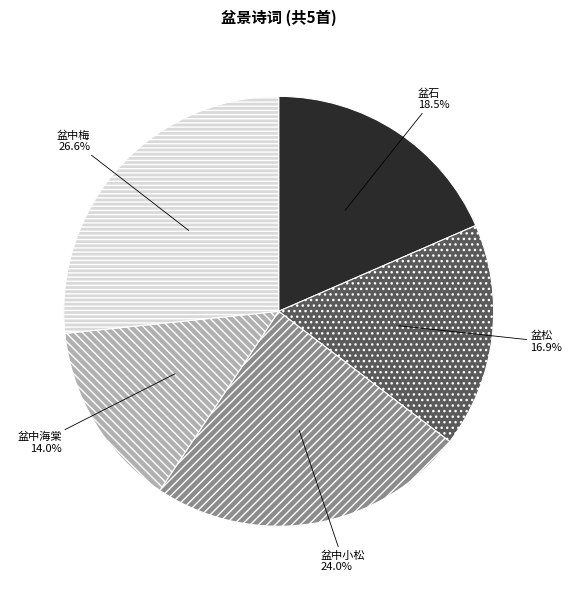

Is there a majority slice in this chart?

No